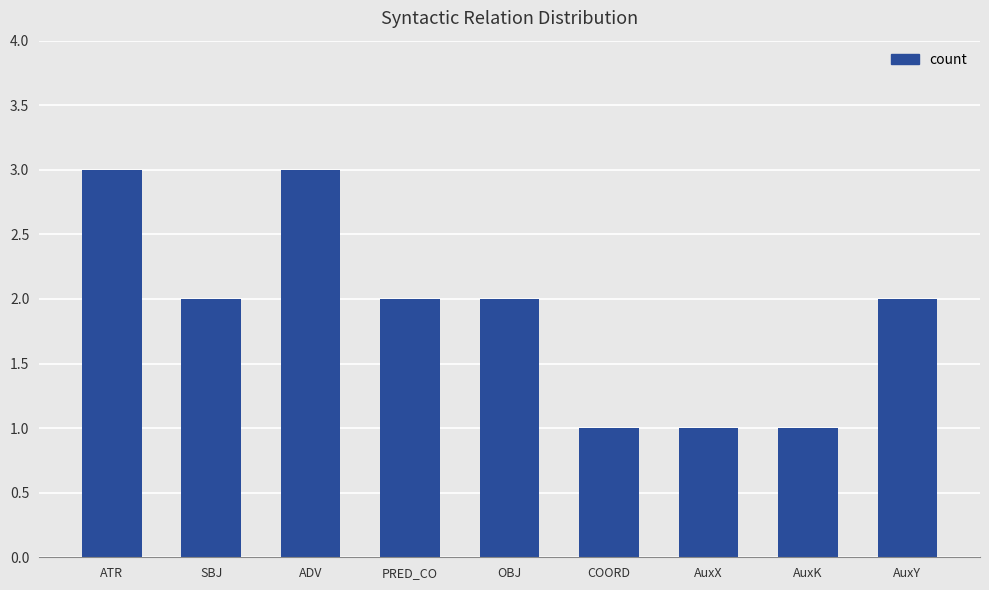

What position from the right is AuxK?

2